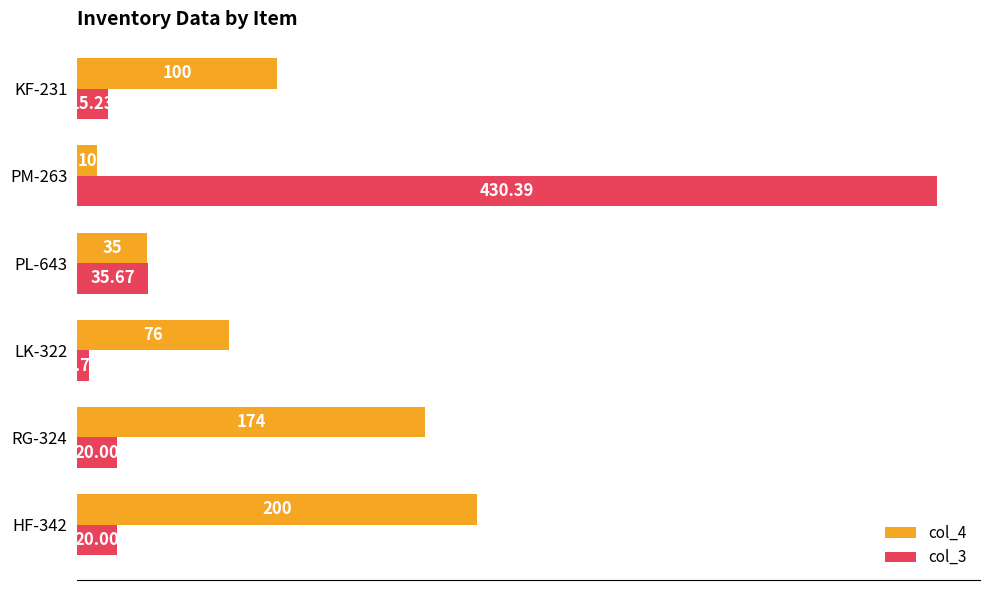

List the series in order of their overall mean, highest first.

col_4, col_3